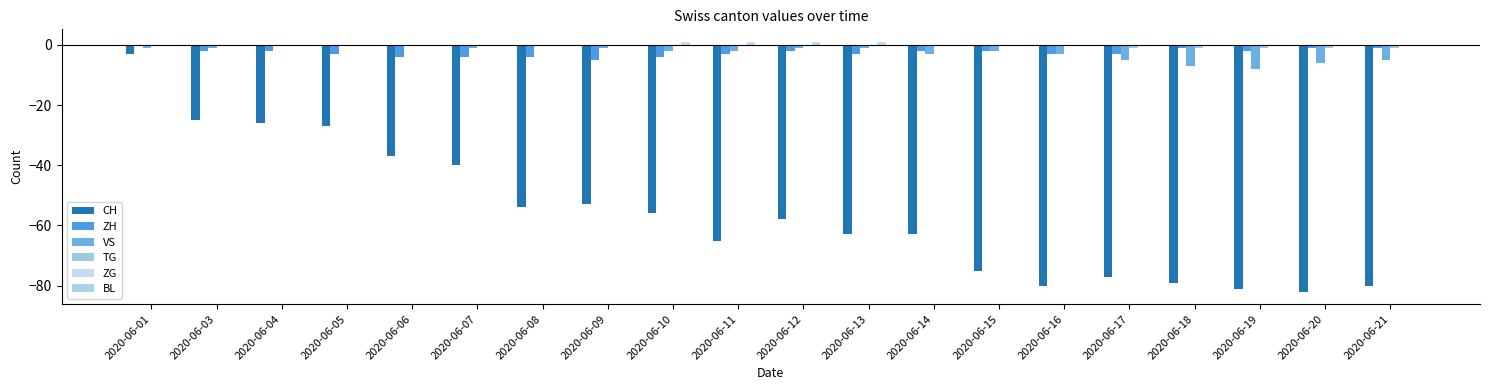

Reading left to right, what are all the values shown in this chart?

CH: 2020-06-01=-3	2020-06-03=-25	2020-06-04=-26	2020-06-05=-27	2020-06-06=-37	2020-06-07=-40	2020-06-08=-54	2020-06-09=-53	2020-06-10=-56	2020-06-11=-65	2020-06-12=-58	2020-06-13=-63	2020-06-14=-63	2020-06-15=-75	2020-06-16=-80	2020-06-17=-77	2020-06-18=-79	2020-06-19=-81	2020-06-20=-82	2020-06-21=-80
ZH: 2020-06-01=0	2020-06-03=-2	2020-06-04=-2	2020-06-05=-3	2020-06-06=-4	2020-06-07=-4	2020-06-08=-4	2020-06-09=-5	2020-06-10=-4	2020-06-11=-3	2020-06-12=-2	2020-06-13=-3	2020-06-14=-2	2020-06-15=-2	2020-06-16=-3	2020-06-17=-3	2020-06-18=-1	2020-06-19=-2	2020-06-20=-1	2020-06-21=-1
VS: 2020-06-01=-1	2020-06-03=-1	2020-06-04=0	2020-06-05=0	2020-06-06=0	2020-06-07=-1	2020-06-08=0	2020-06-09=-1	2020-06-10=-2	2020-06-11=-2	2020-06-12=-1	2020-06-13=-1	2020-06-14=-3	2020-06-15=-2	2020-06-16=-3	2020-06-17=-5	2020-06-18=-7	2020-06-19=-8	2020-06-20=-6	2020-06-21=-5
TG: 2020-06-01=0	2020-06-03=0	2020-06-04=0	2020-06-05=0	2020-06-06=0	2020-06-07=0	2020-06-08=0	2020-06-09=0	2020-06-10=0	2020-06-11=0	2020-06-12=0	2020-06-13=0	2020-06-14=0	2020-06-15=0	2020-06-16=0	2020-06-17=-1	2020-06-18=-1	2020-06-19=-1	2020-06-20=-1	2020-06-21=-1
ZG: 2020-06-01=0	2020-06-03=0	2020-06-04=0	2020-06-05=0	2020-06-06=0	2020-06-07=0	2020-06-08=0	2020-06-09=0	2020-06-10=1	2020-06-11=1	2020-06-12=1	2020-06-13=1	2020-06-14=0	2020-06-15=0	2020-06-16=0	2020-06-17=0	2020-06-18=0	2020-06-19=0	2020-06-20=0	2020-06-21=0
BL: 2020-06-01=0	2020-06-03=0	2020-06-04=0	2020-06-05=0	2020-06-06=0	2020-06-07=0	2020-06-08=0	2020-06-09=0	2020-06-10=0	2020-06-11=0	2020-06-12=0	2020-06-13=0	2020-06-14=0	2020-06-15=0	2020-06-16=0	2020-06-17=0	2020-06-18=0	2020-06-19=0	2020-06-20=0	2020-06-21=0